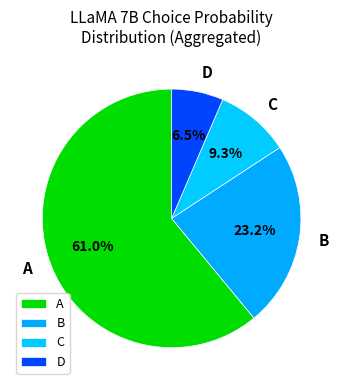

Does any single category account for the majority?

Yes